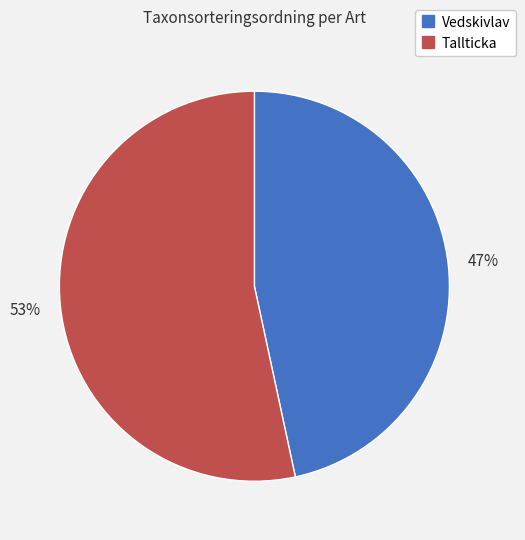

Is Vedskivlav the majority of the pie?

No